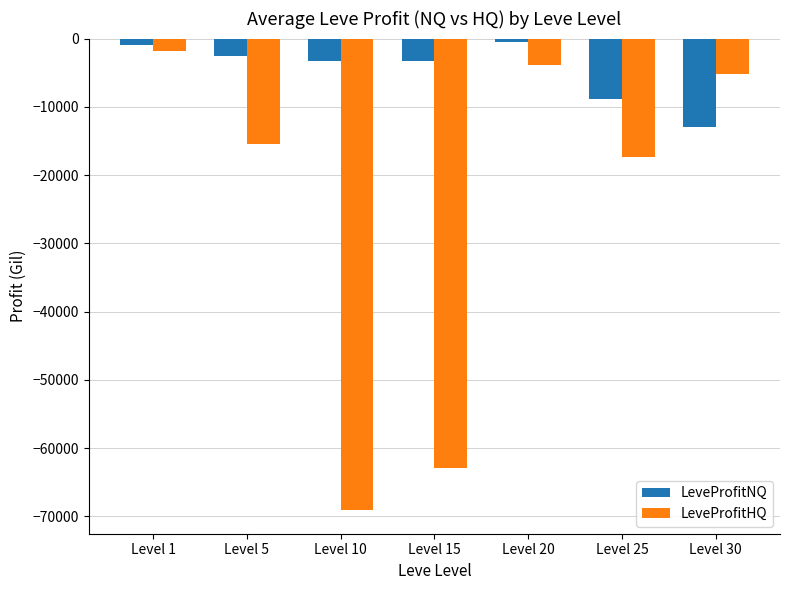

What is the sum of all LeveProfitHQ values?

-175781.4